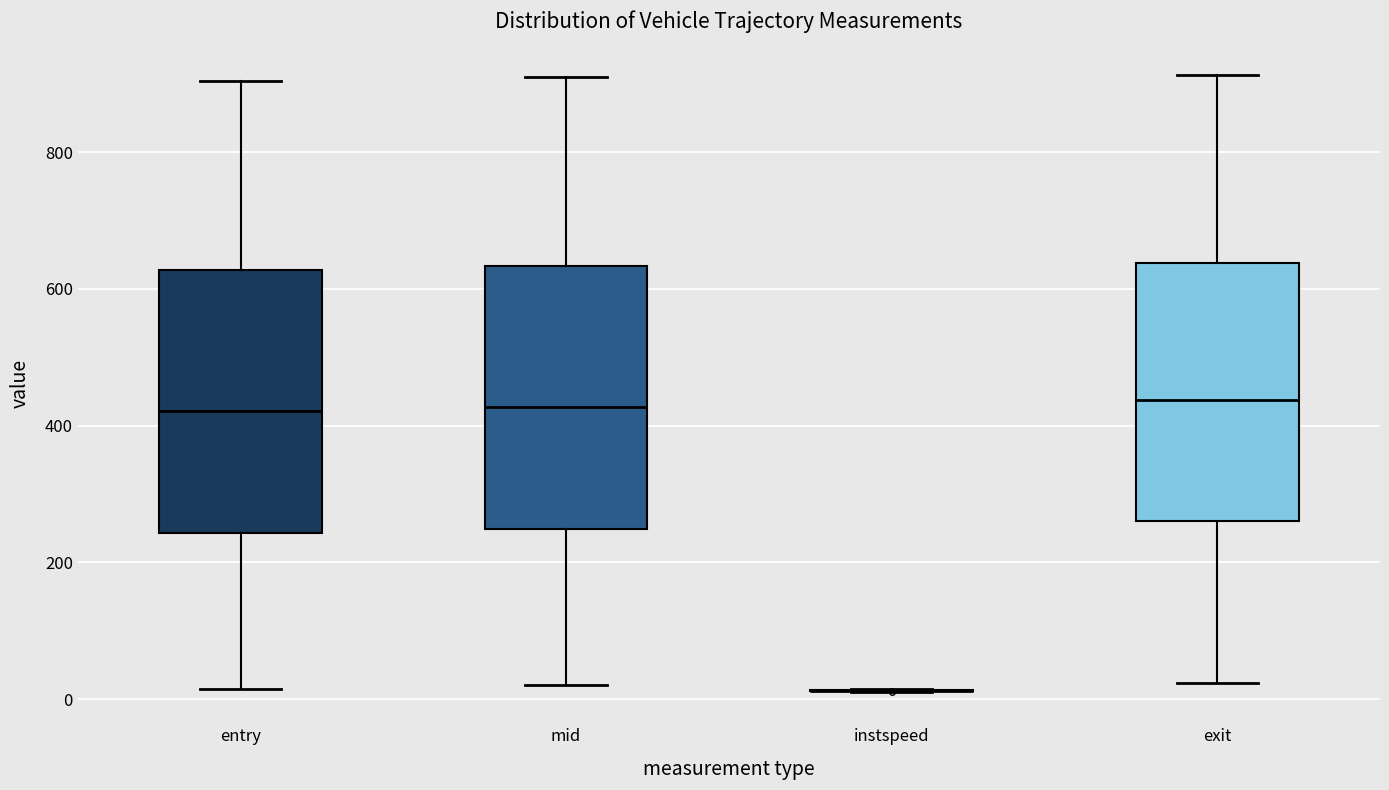

Reading left to right, read every box against the y-axis: the position of its median line, the range the box covers, and the ends of its whiskers. The values are not printed on the chart, so give them approximately, as read against the axis.

entry: median 420, box 240 to 620, whiskers 20 to 900
mid: median 420, box 240 to 640, whiskers 20 to 900
instspeed: box collapsed to a line at 20, whiskers 20 to 20
exit: median 440, box 260 to 640, whiskers 20 to 920